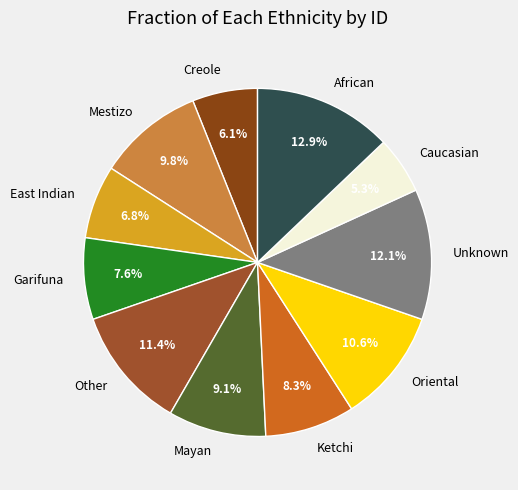

Count the number of slices in the pie.

11